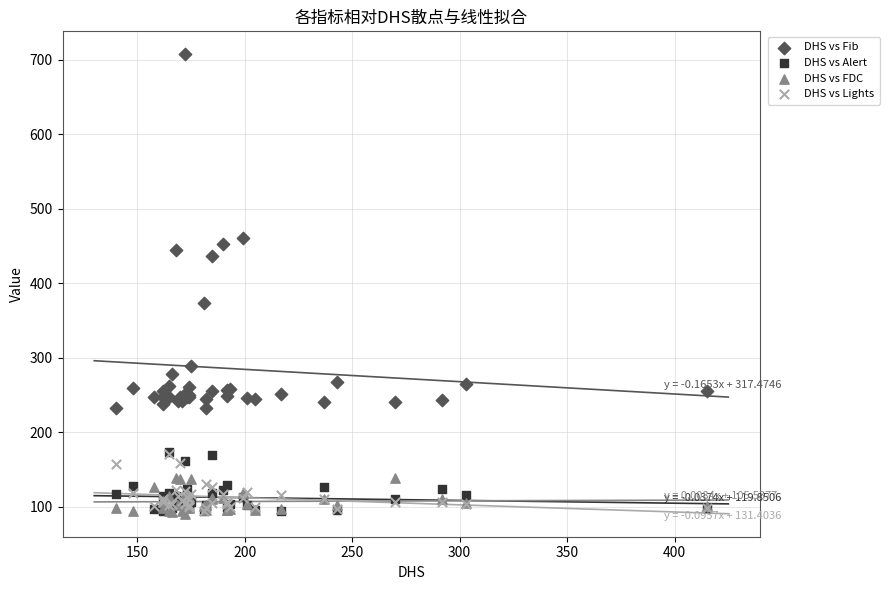

In the DHS vs Fib series, what Y value is closest to 470?

460